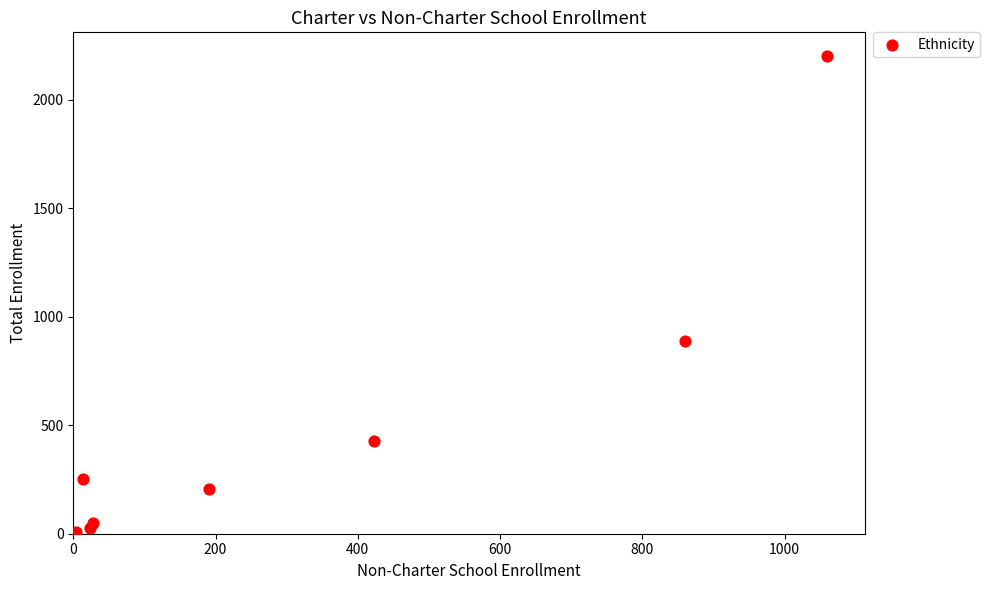

What Y value in the scatter plot is closest to 1102?

889